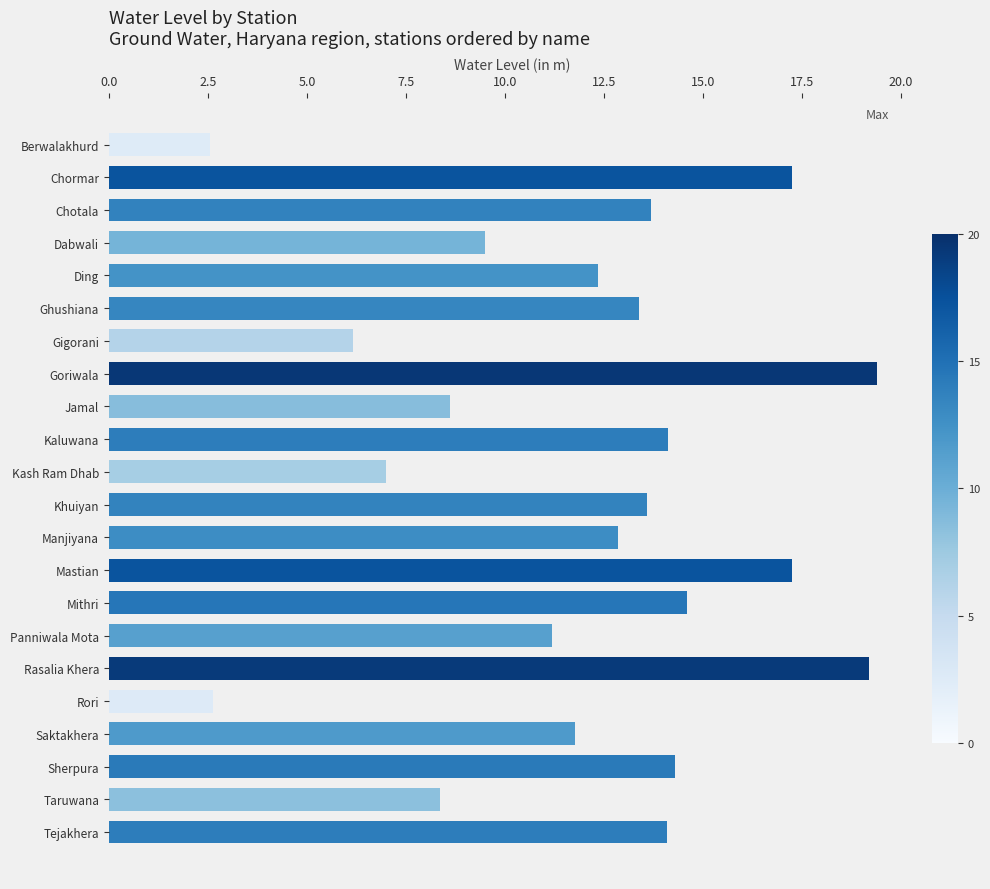

How many bars are there in total?

22